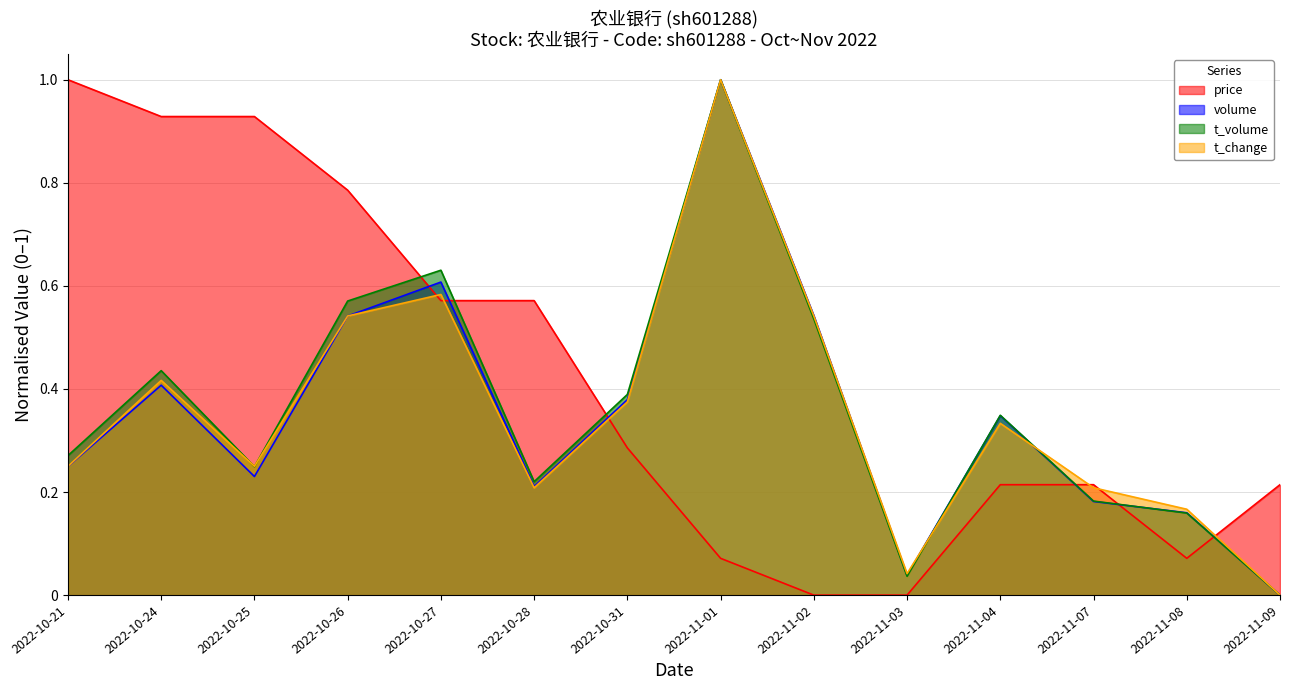

What is the difference between the maximum and minimum values in the t_volume series?

1.0